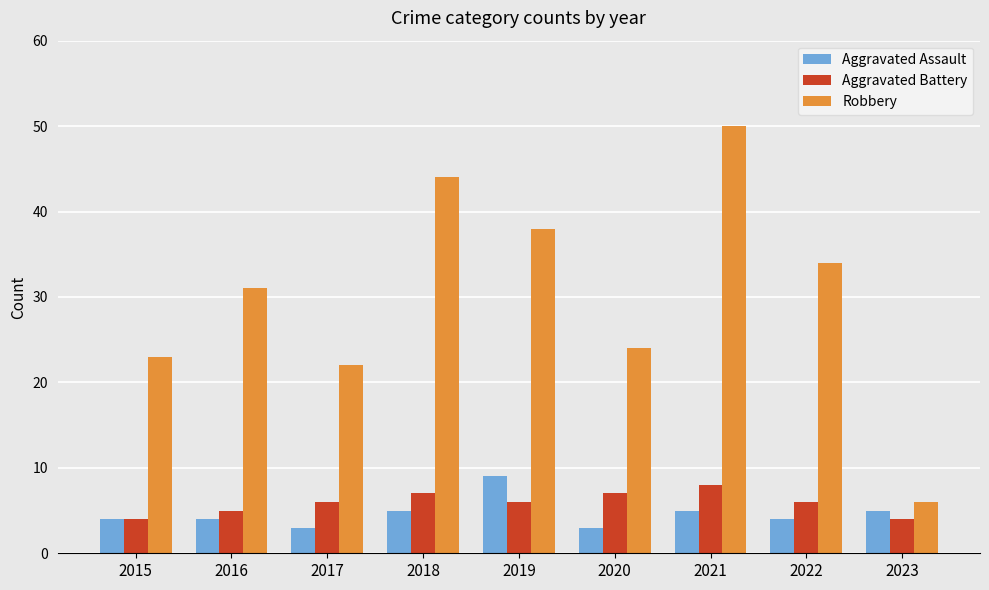

Which series has the largest total across all categories?

Robbery